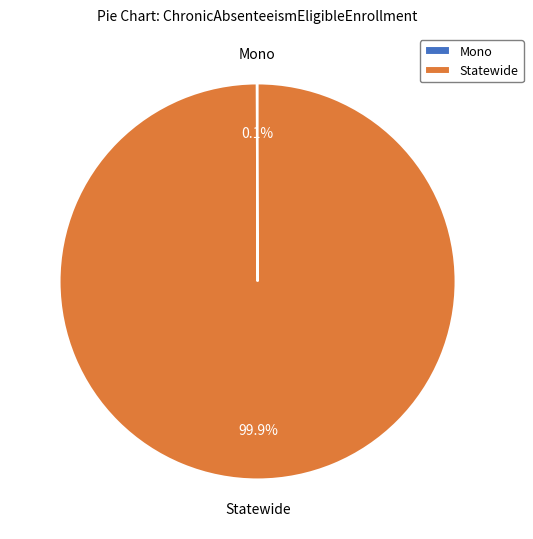

What is the largest slice in the pie chart?

Statewide